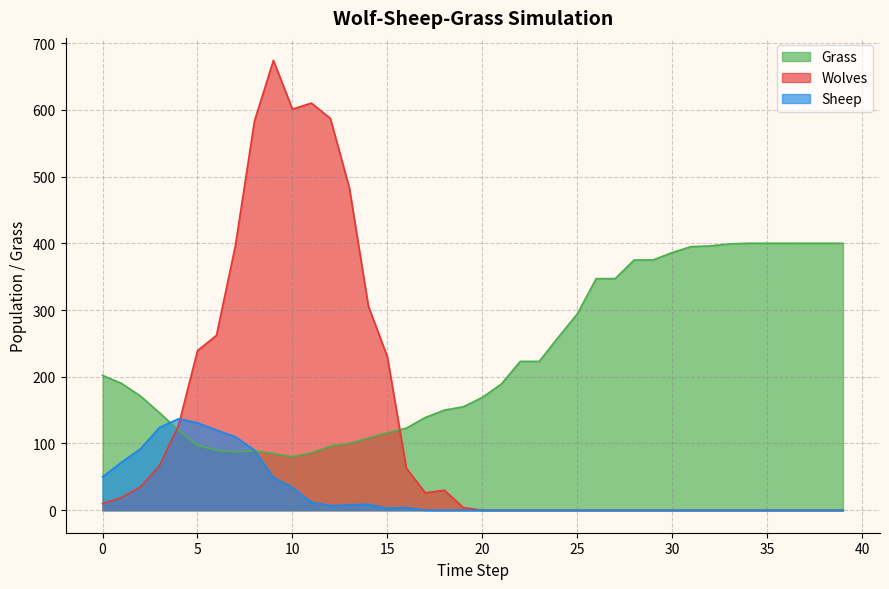

What is the difference between the second highest and second lowest values in the Wolves series?

610